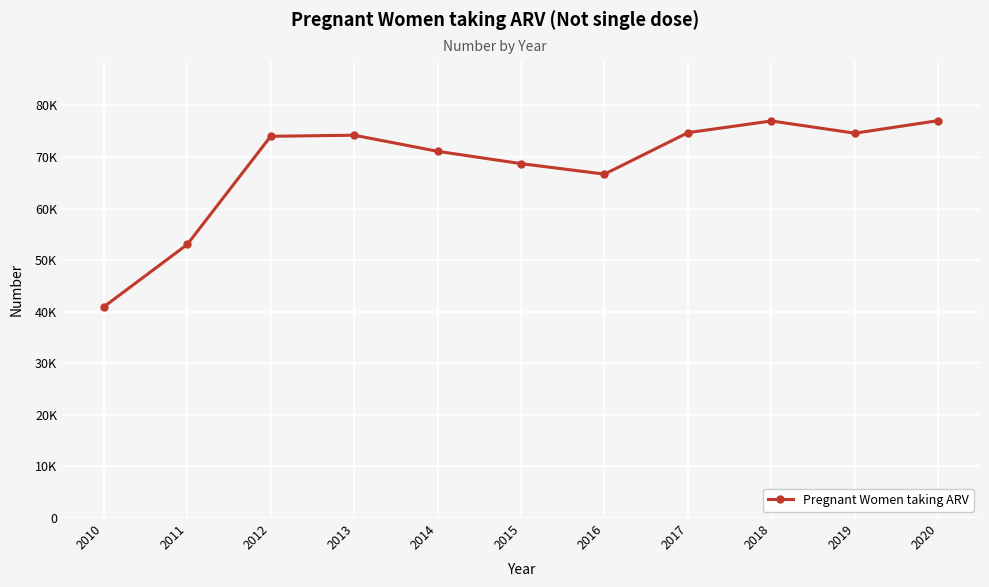

Is this an area chart (filled region under the line)?

No